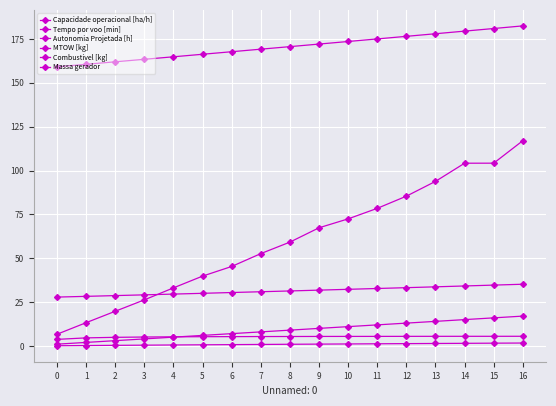

Which has a higher value, 14 or 1?

14